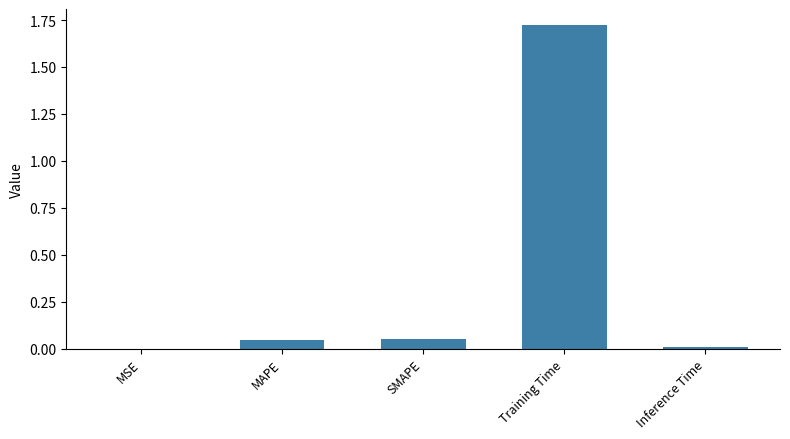

What is the sum of all values?

1.8